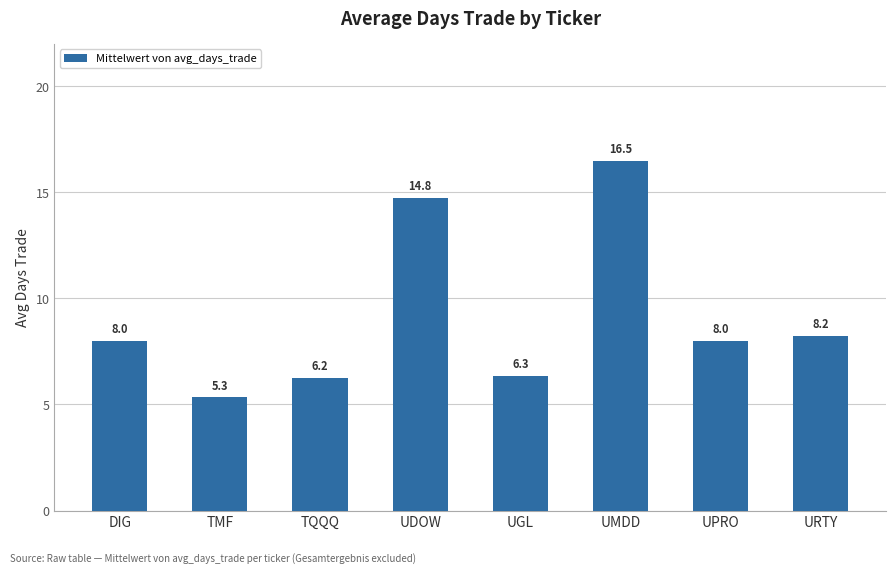

At which label is the value closest to 10?

URTY